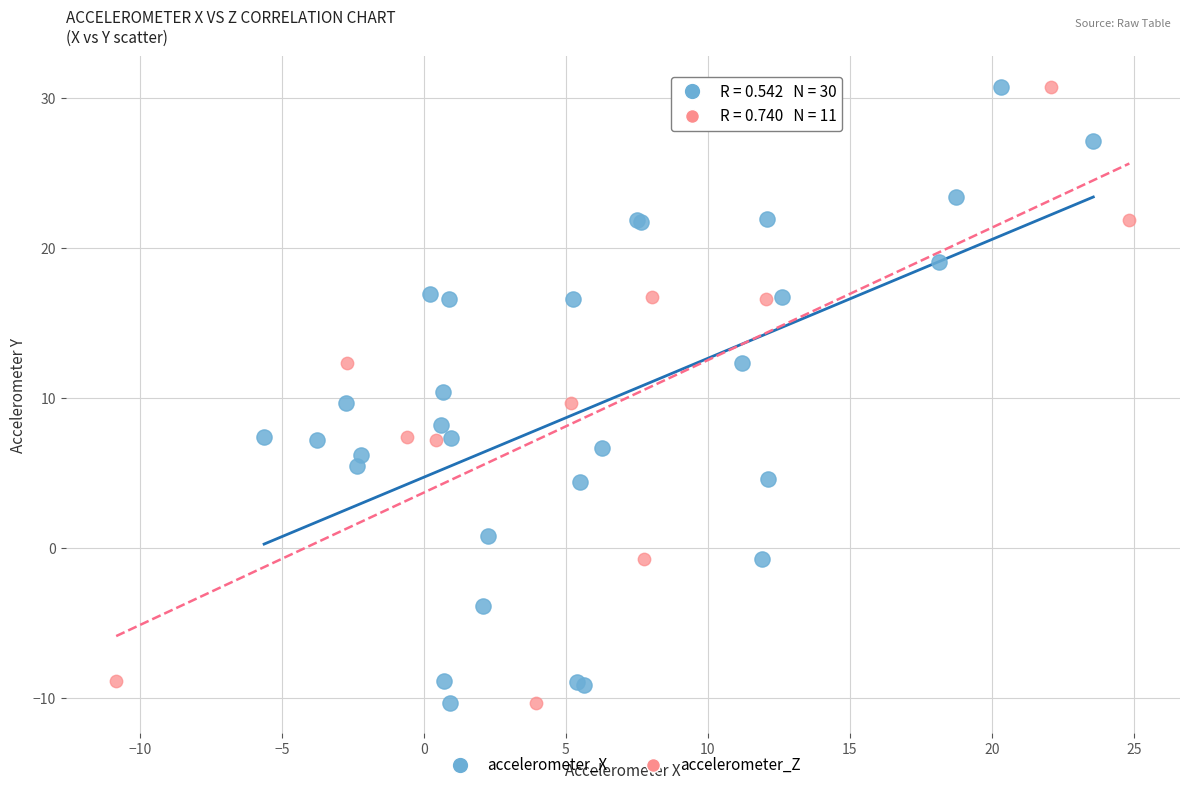

What are all the series names shown in the legend?

accelerometer_X, accelerometer_Z